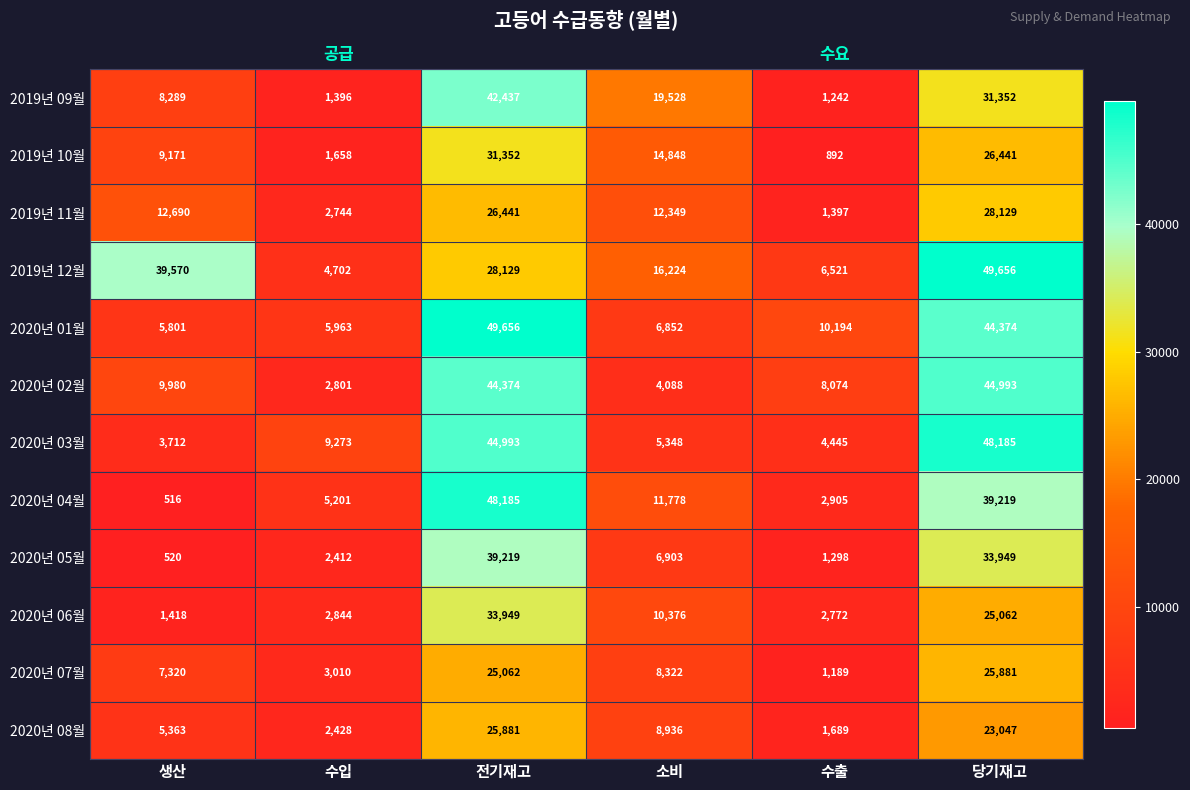

What is the difference between the 2020년 05월 values at 당기재고 and 수출?

32651